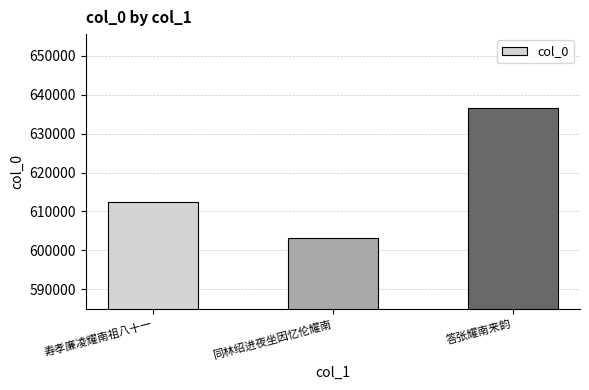

Between 寿孝廉凌耀南祖八十一 and 同林绍进夜坐因忆伦耀南, which is larger?

寿孝廉凌耀南祖八十一